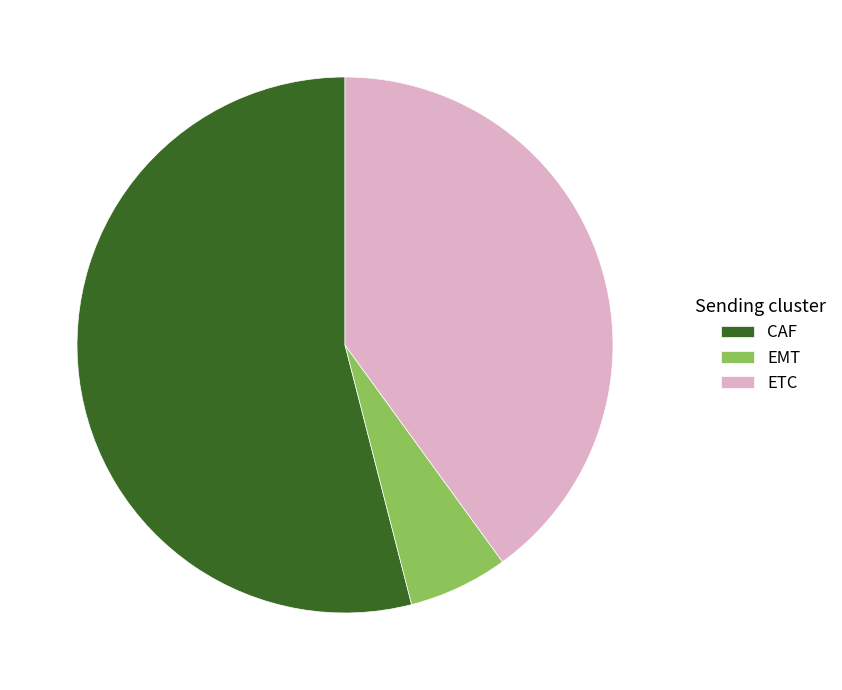

Rank the categories by value from lowest to highest.

EMT, ETC, CAF